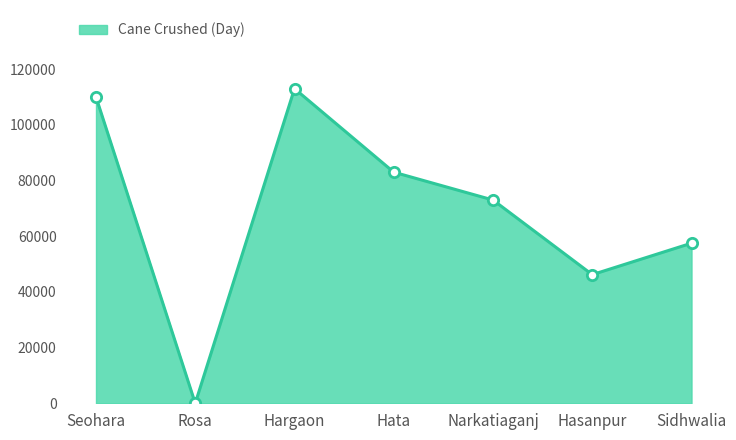

What is the change in value from Narkatiaganj to Hasanpur?

-26800